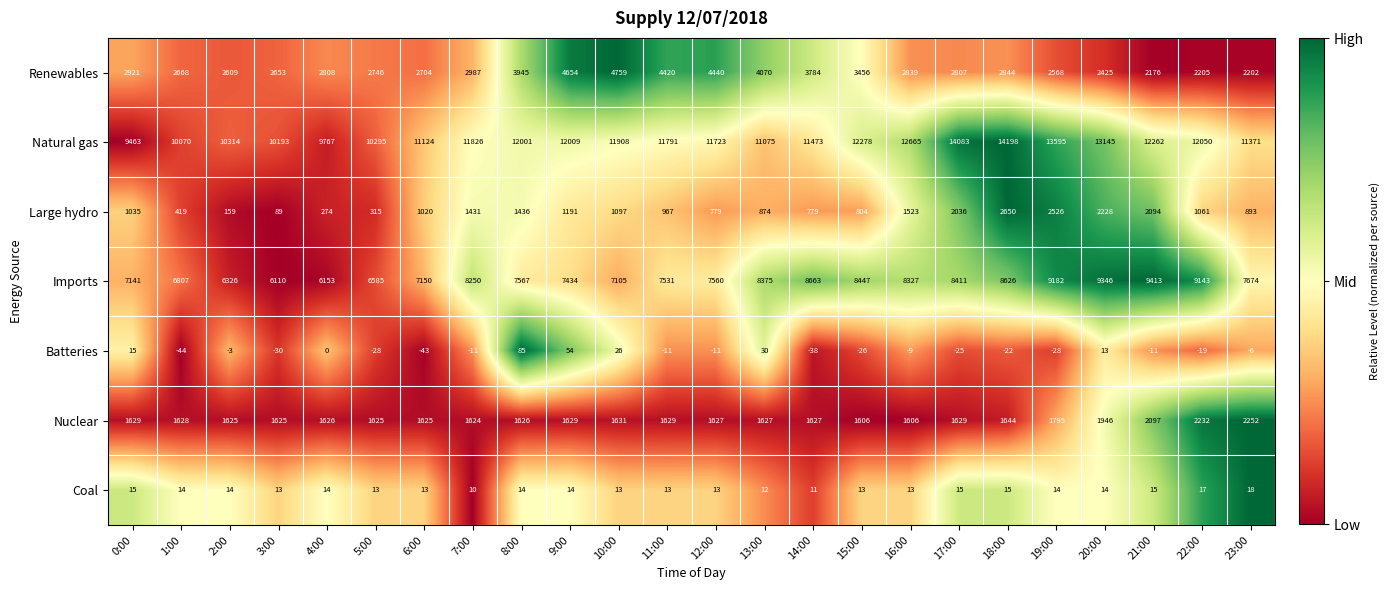

Which label corresponds to the smallest value in the chart?

1:00